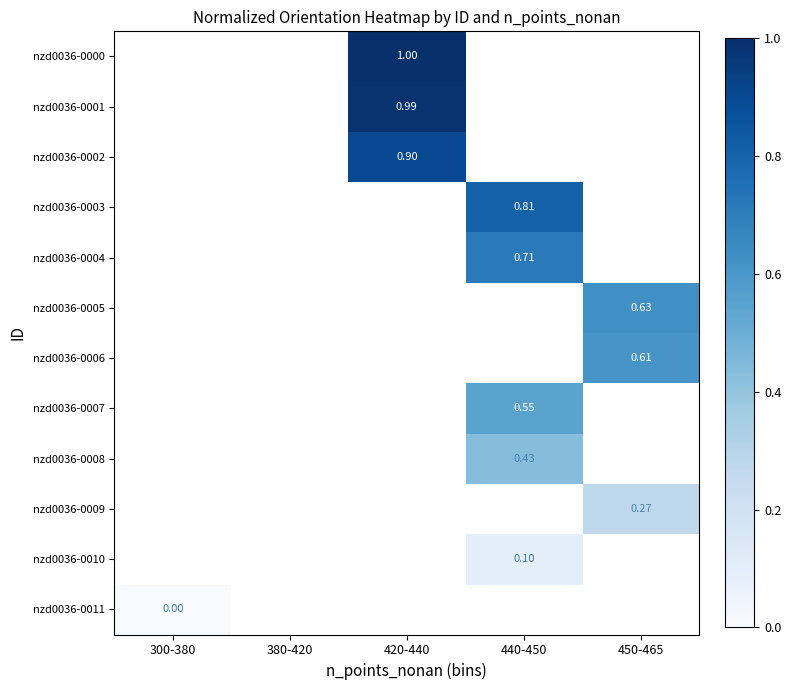

How many data points does each series have?

5